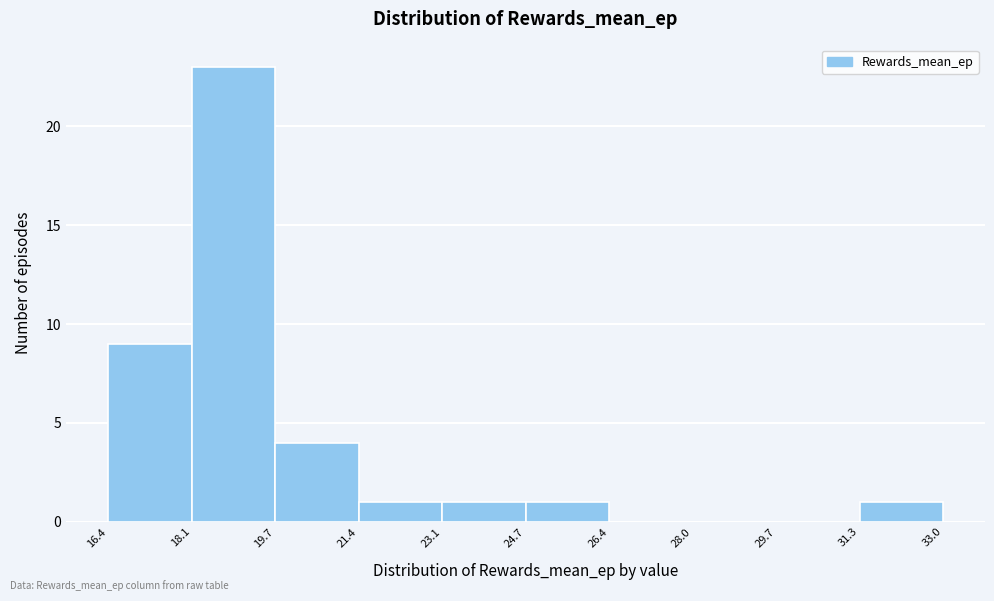

What is the height of the bar covering 18.1 to 19.7 on the x-axis? The values are not printed on the chart, so give them approximately, as read against the axis.

23